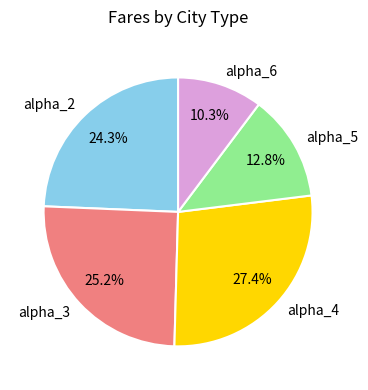

What percentage is the alpha_2 slice, to the nearest percent?

24%